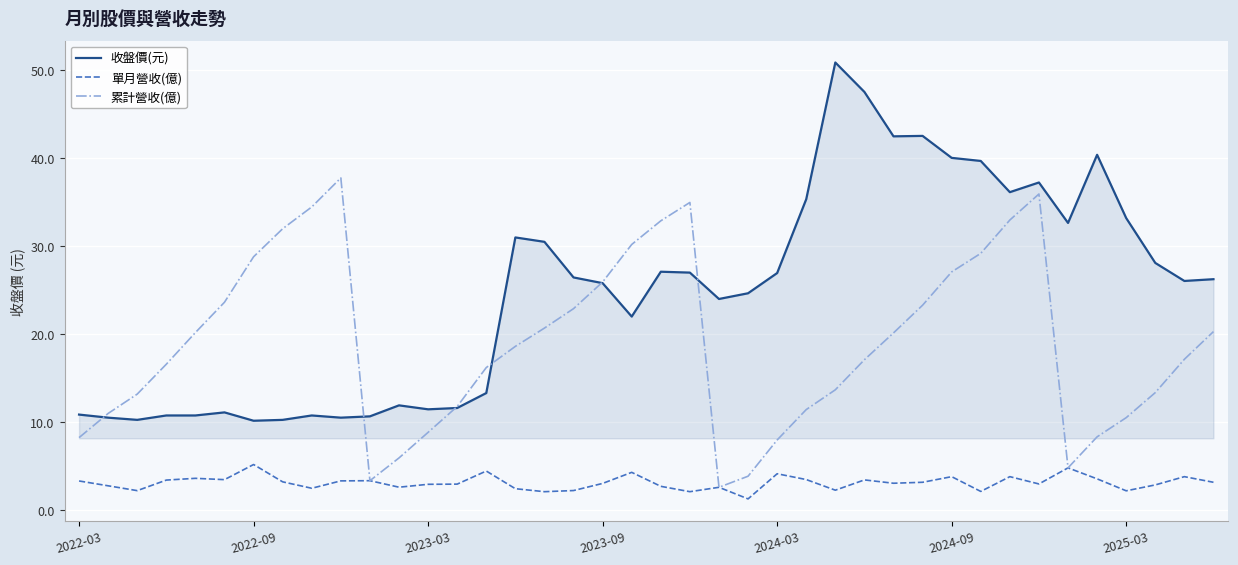

What is the lowest value of the 收盤價(元) series?

10.2